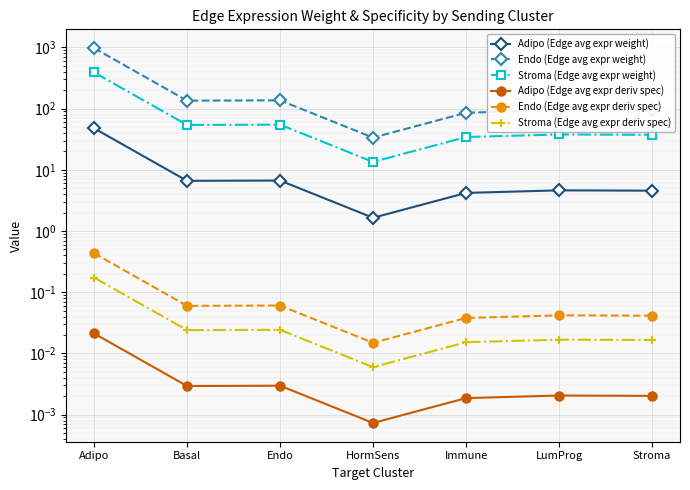

Reading left to right, what are all the values shown in this chart?

Adipo (Edge avg expr weight): Adipo=47.8	Basal=6.6	Endo=6.7	HormSens=1.6	Immune=4.2	LumProg=4.6	Stroma=4.6
Endo (Edge avg expr weight): Adipo=976.1	Basal=135.0	Endo=136.5	HormSens=33.6	Immune=85.7	LumProg=94.4	Stroma=93.2
Stroma (Edge avg expr weight): Adipo=391.3	Basal=54.1	Endo=54.7	HormSens=13.5	Immune=34.3	LumProg=37.8	Stroma=37.4
Adipo (Edge avg expr deriv spec): Adipo=0.0	Basal=0.0	Endo=0.0	HormSens=0.0	Immune=0.0	LumProg=0.0	Stroma=0.0
Endo (Edge avg expr deriv spec): Adipo=0.4	Basal=0.1	Endo=0.1	HormSens=0.0	Immune=0.0	LumProg=0.0	Stroma=0.0
Stroma (Edge avg expr deriv spec): Adipo=0.2	Basal=0.0	Endo=0.0	HormSens=0.0	Immune=0.0	LumProg=0.0	Stroma=0.0